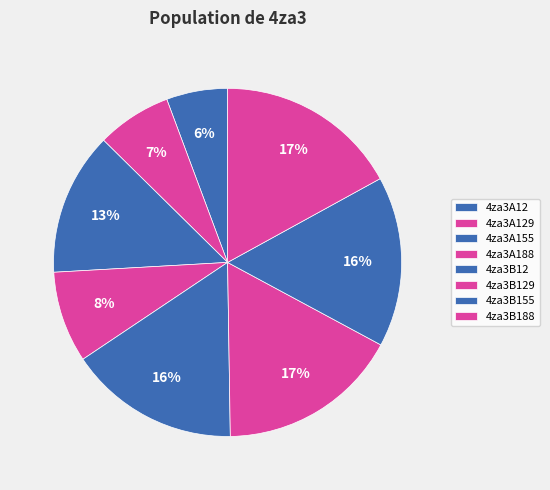

Does 4za3B12 account for over 50% of the chart?

No